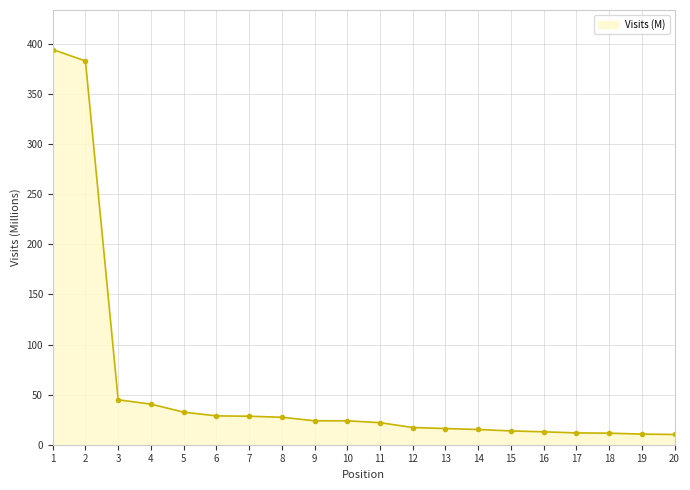

What is the sum of all values?

1169.3